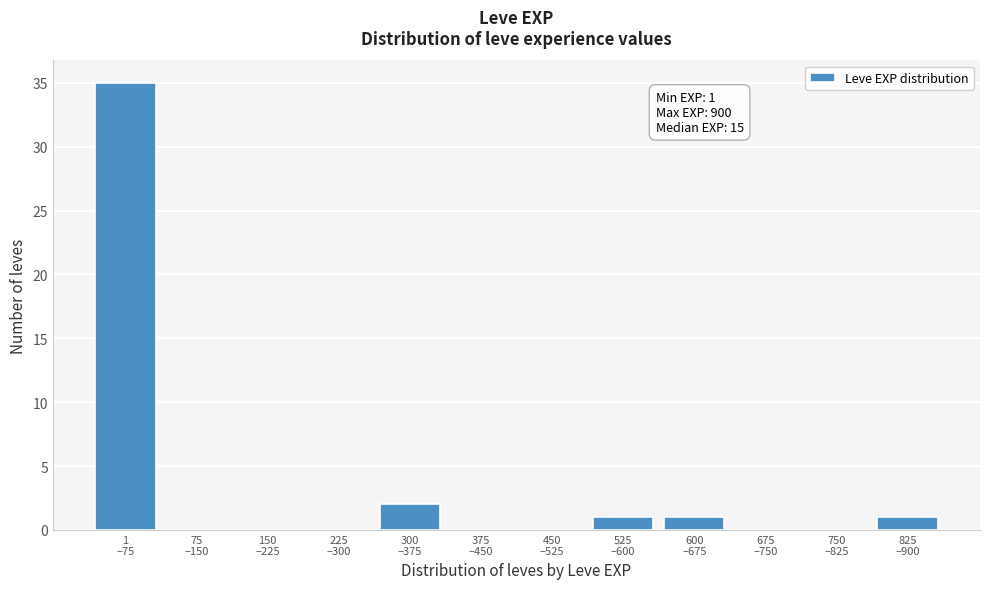

What is the greatest value displayed?

35